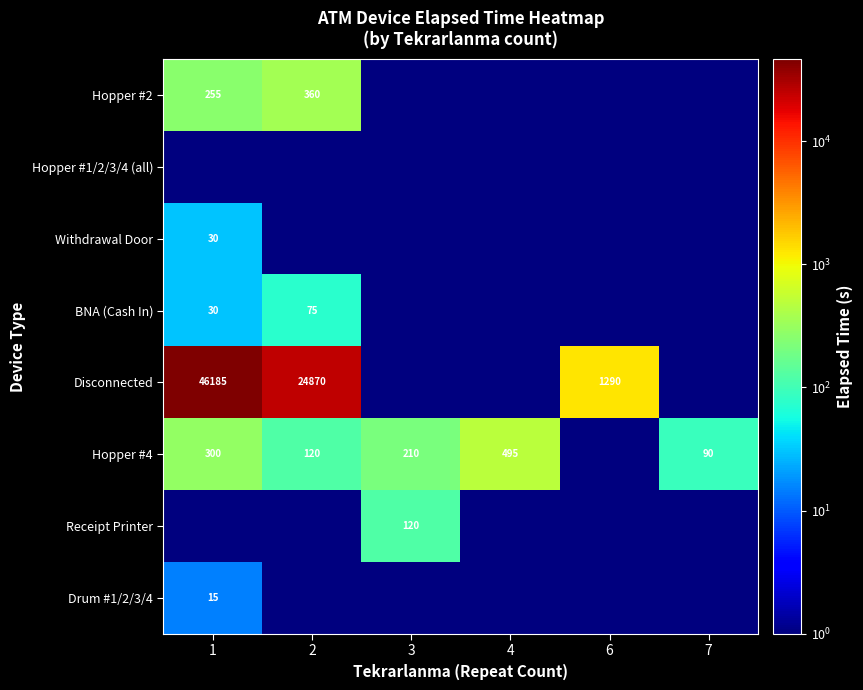

What is the difference between the Disconnected values at 2 and 1?

21315.0